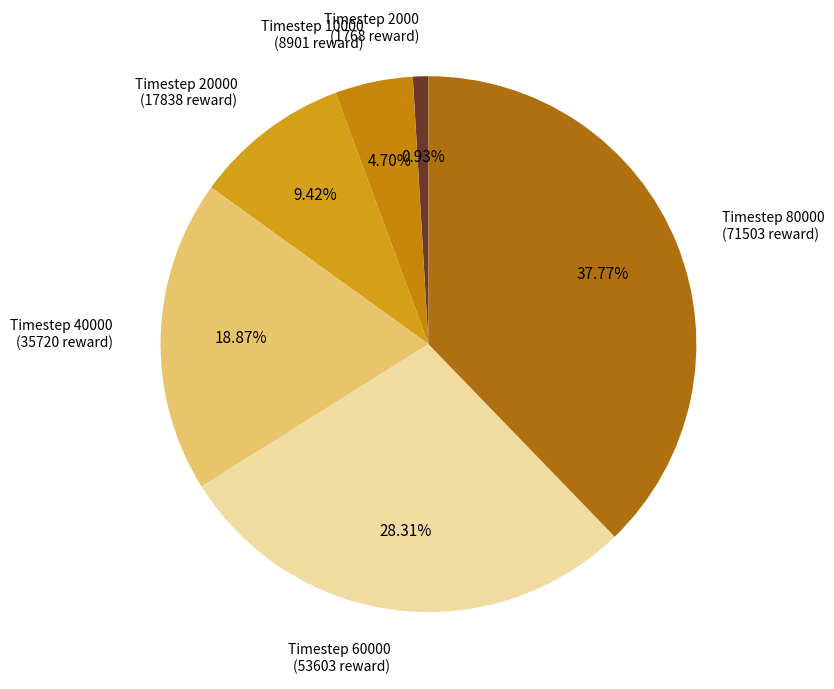

Is there a majority slice in this chart?

No